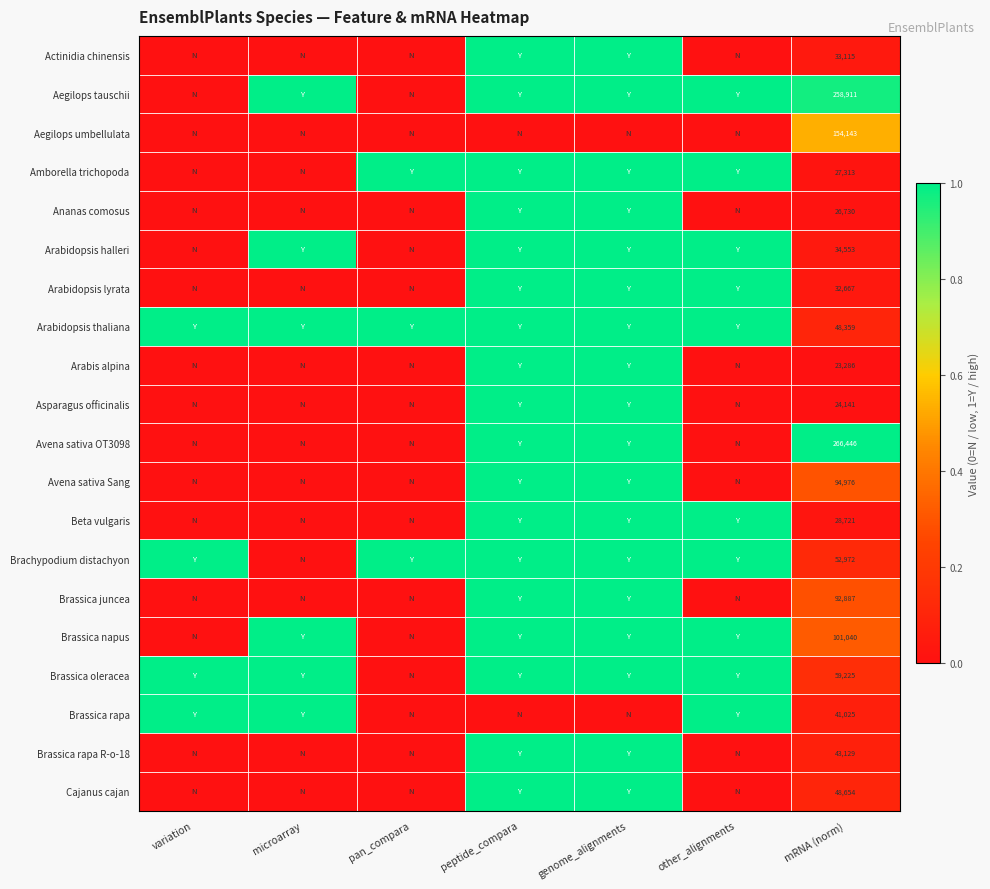

What is the total value across all series at mRNA (norm)?

1492293